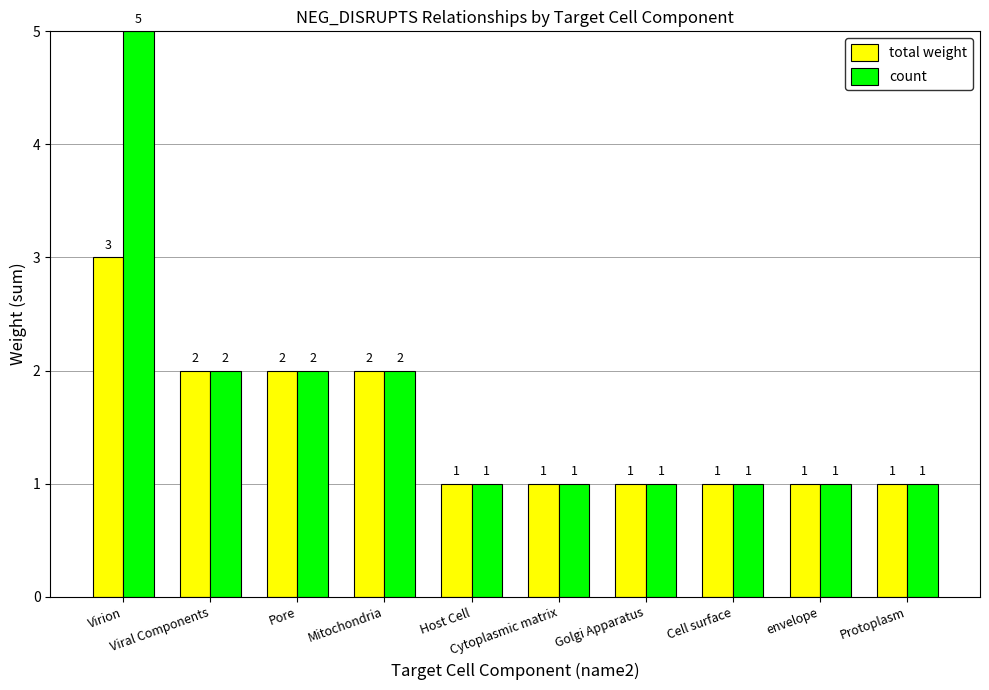

True or false: total weight has a value of 1 at Cell surface.

True